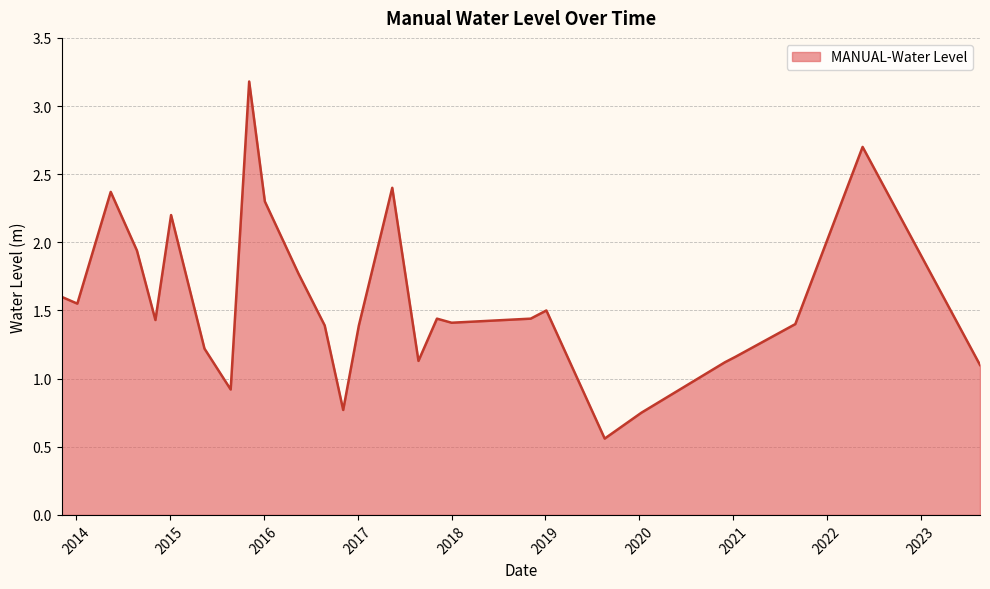

True or false: there are more than 2 points higher than both neighbors.

True